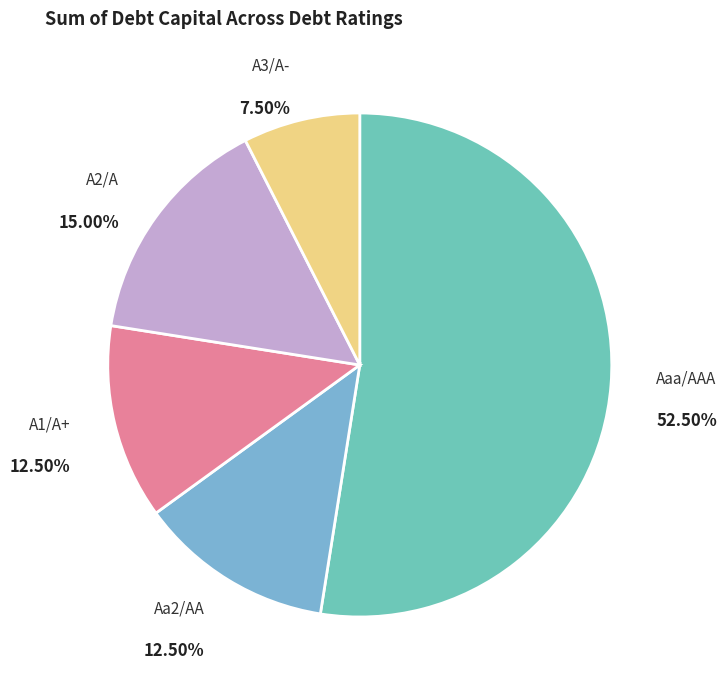

Is there a majority slice in this chart?

Yes